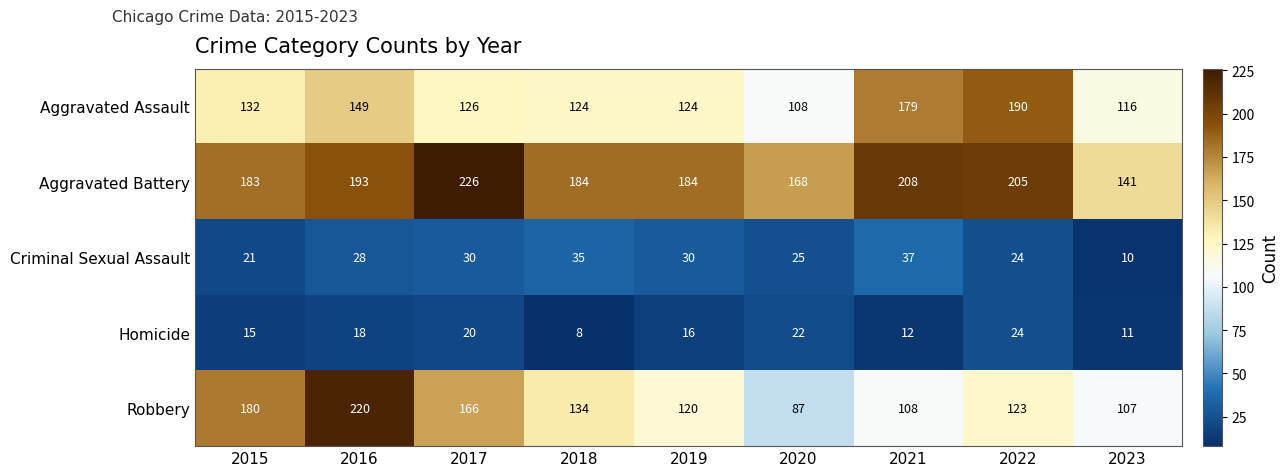

Is the value of Homicide at 2015 greater than the value of Aggravated Battery at 2015?

No